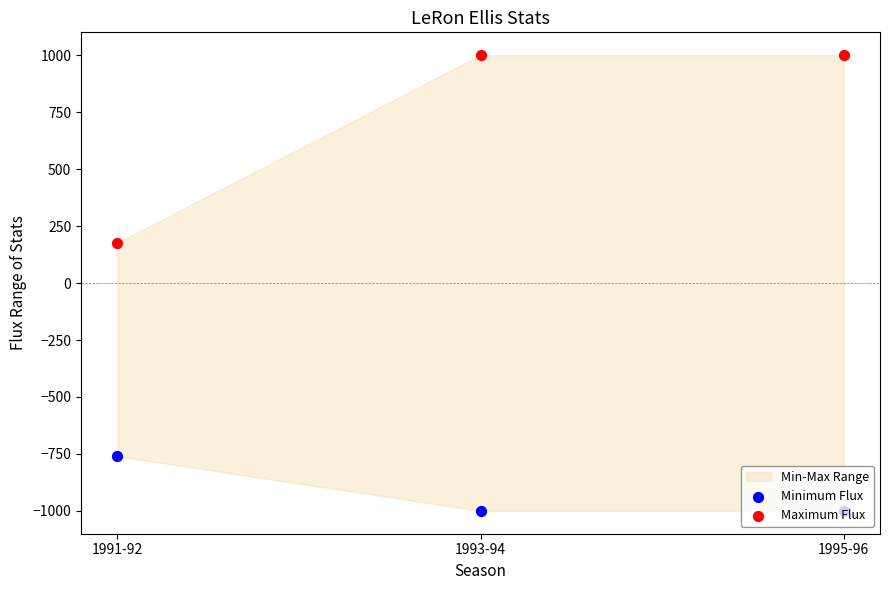

At how many categories does at least one series exceed -203?

3